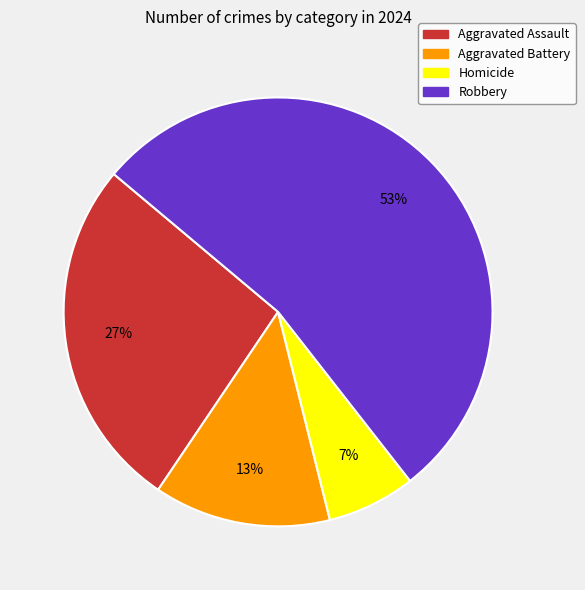

Combined, do Homicide and Robbery account for over 50%?

Yes